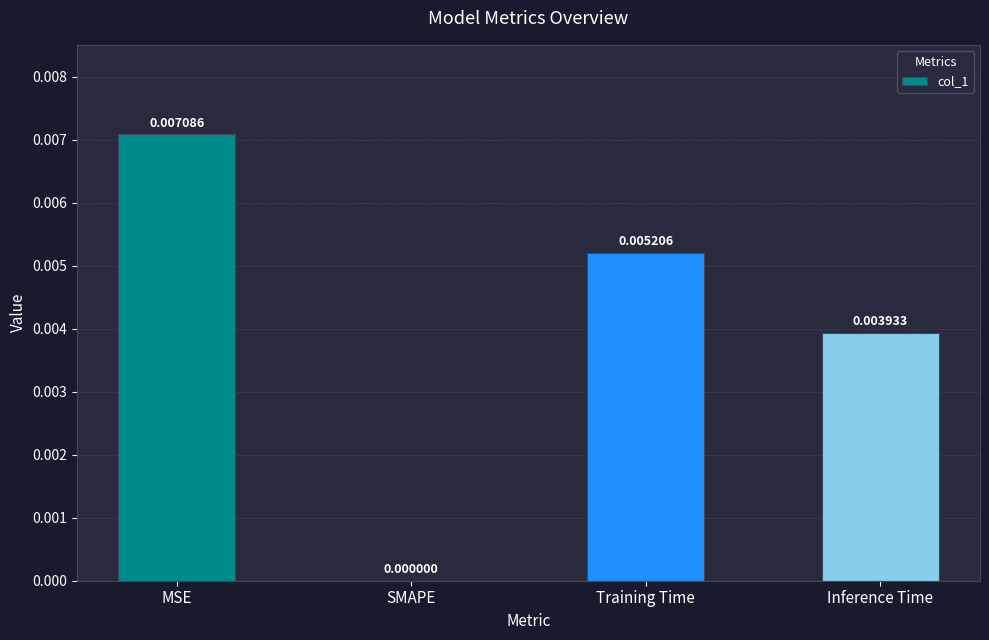

Where is the data nearest to the value 0?

SMAPE